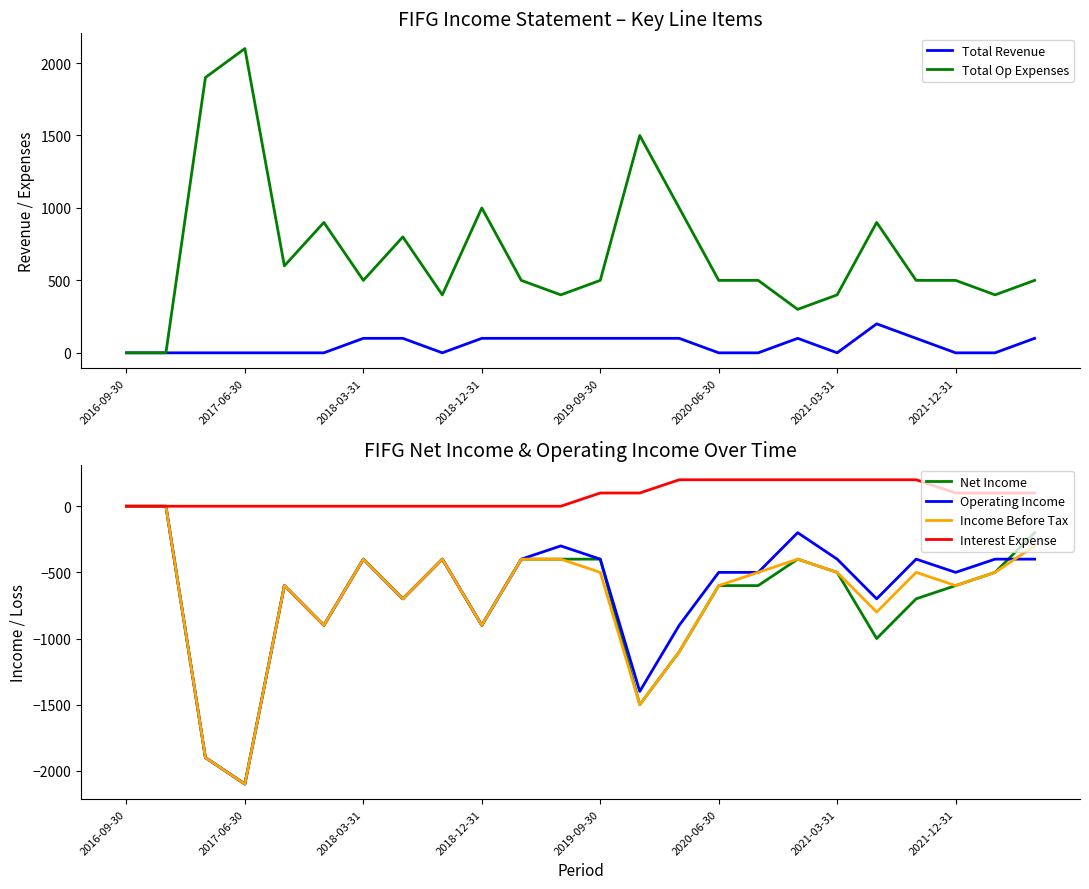

How many lines are shown in the chart?

6